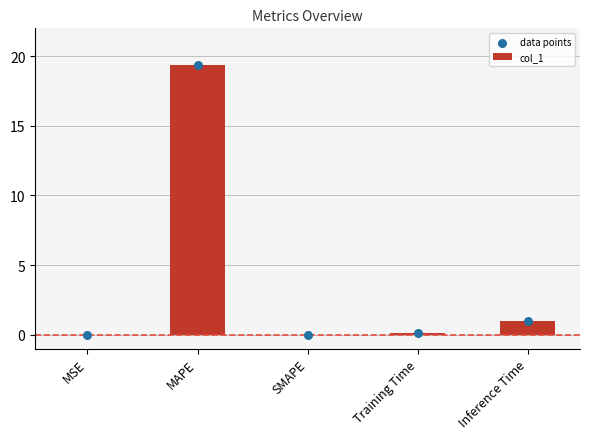

At which category is the sum across all series the highest?

MAPE